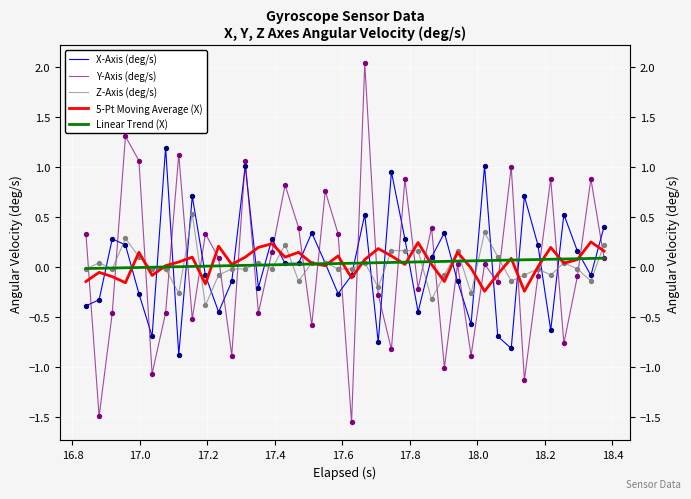

Which series reaches the maximum Y coordinate?

Y-Axis (deg/s)